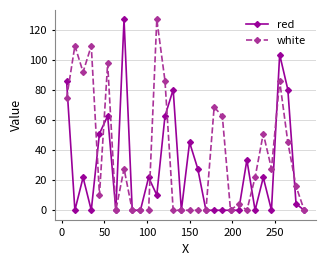

What is the value of the red point at the 16th from the left?

45.2